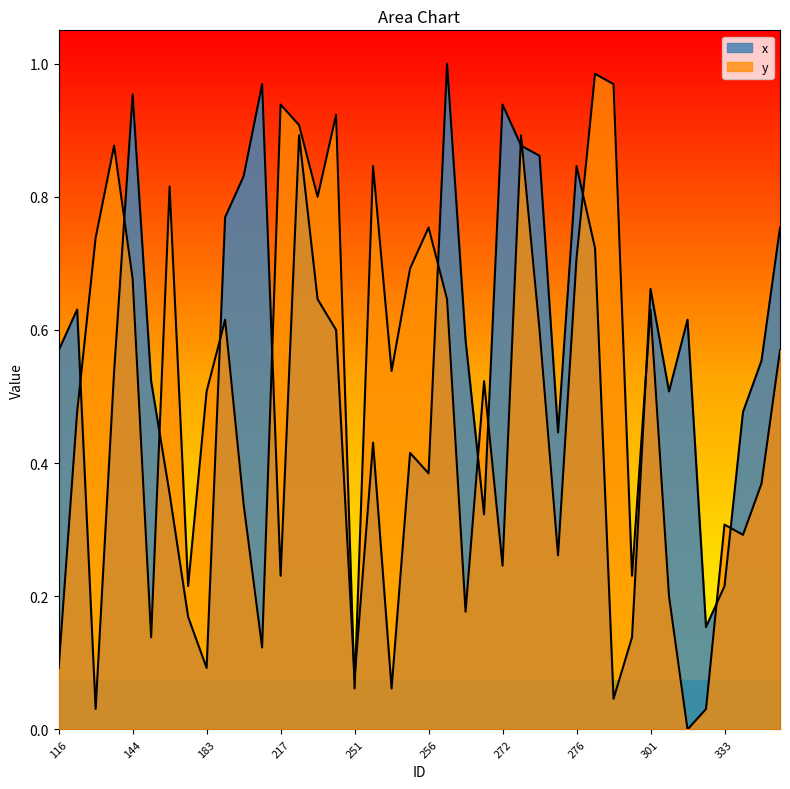

What are all the series names shown in the legend?

x, y